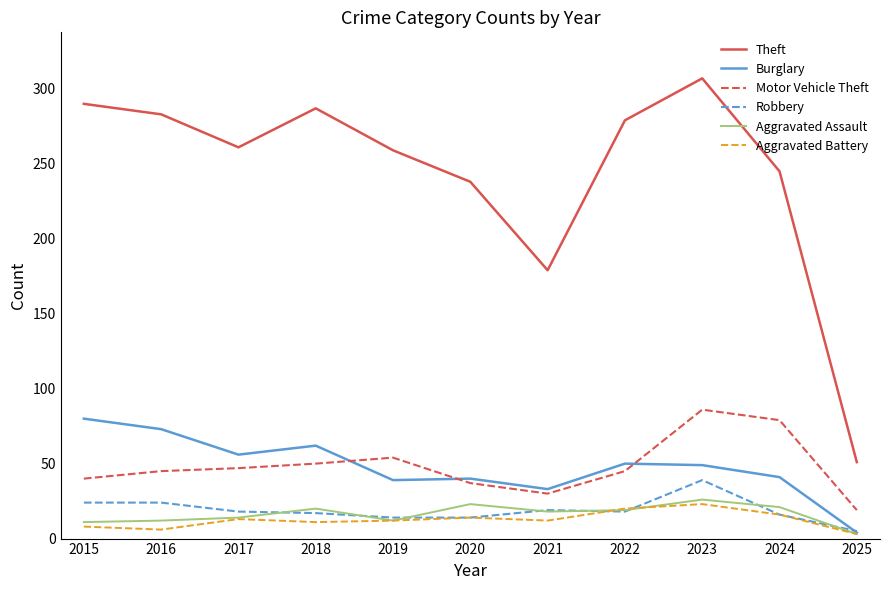

Is the value of Aggravated Battery at 2018 greater than the value of Aggravated Assault at 2023?

No